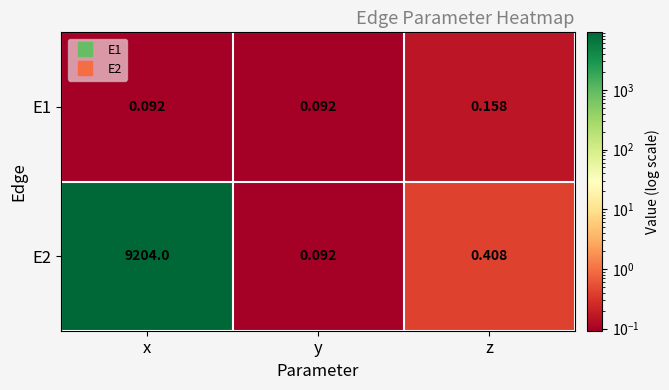

What is the spread (max minus min) of values at x?

9203.9